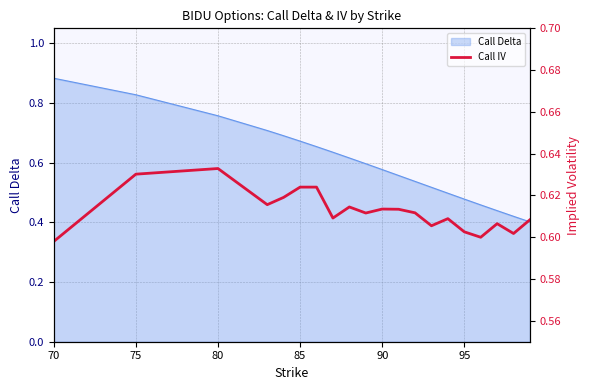

The chart shows a value of 1.1 at 80. True or false?

False